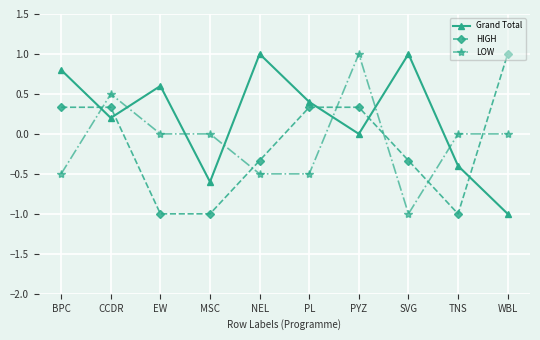

Where is the first local minimum for Grand Total?

CCDR